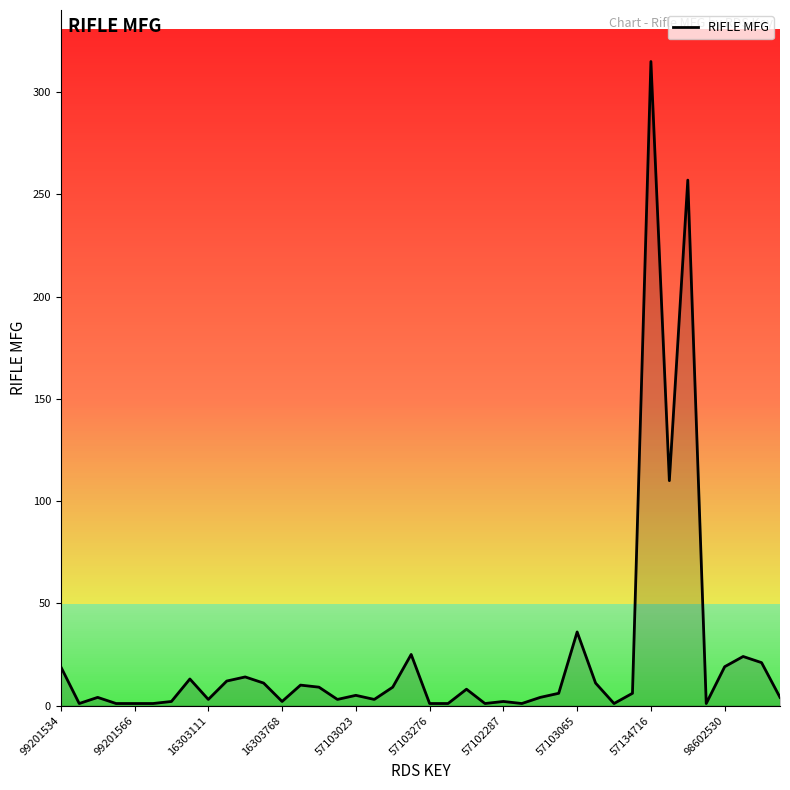

What is the highest value of the RIFLE MFG series?

315